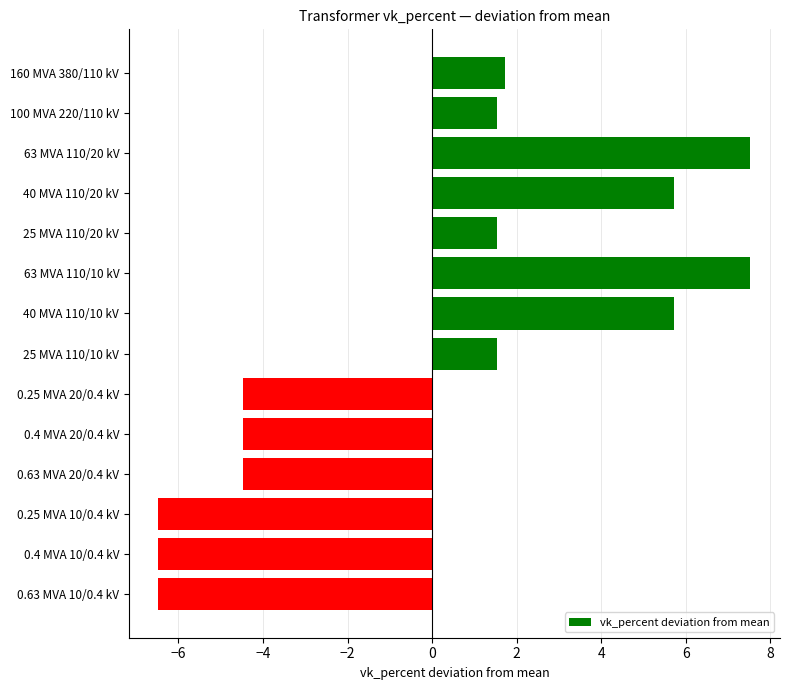

Is it true that the value at 0.63 MVA 20/0.4 kV is -7.2?

False